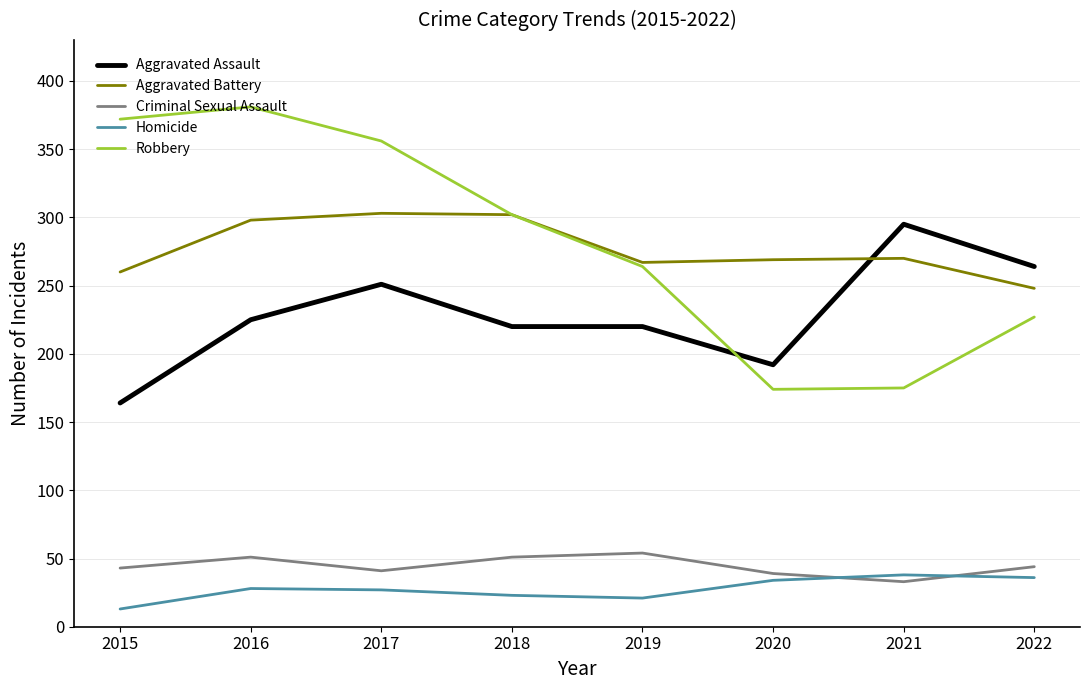

What is the total value across all series at 2017?

978